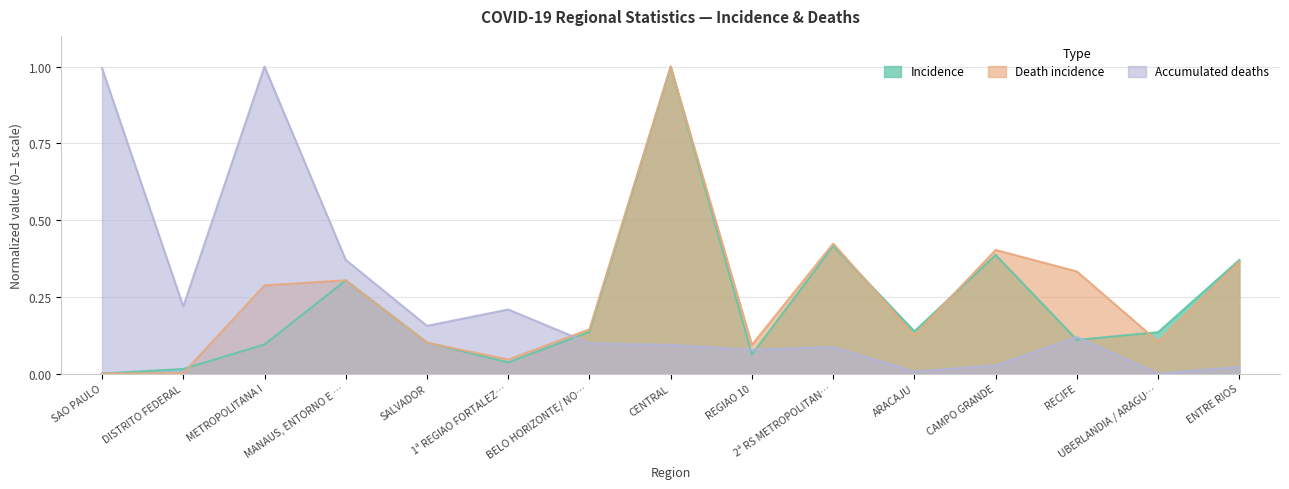

What is the maximum value shown in the chart?

1.0